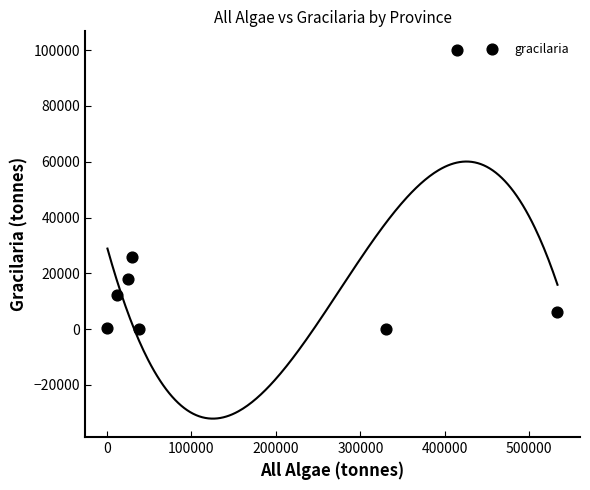

What is the average X value?

172974